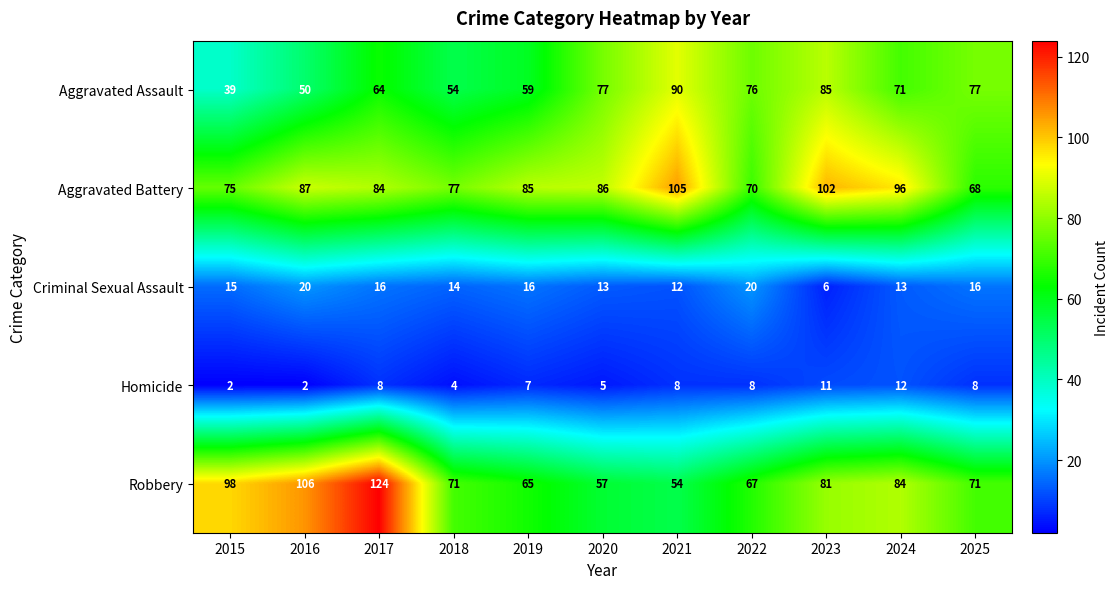

At 2025, list the series in order from smallest to largest.

Homicide, Criminal Sexual Assault, Aggravated Battery, Robbery, Aggravated Assault